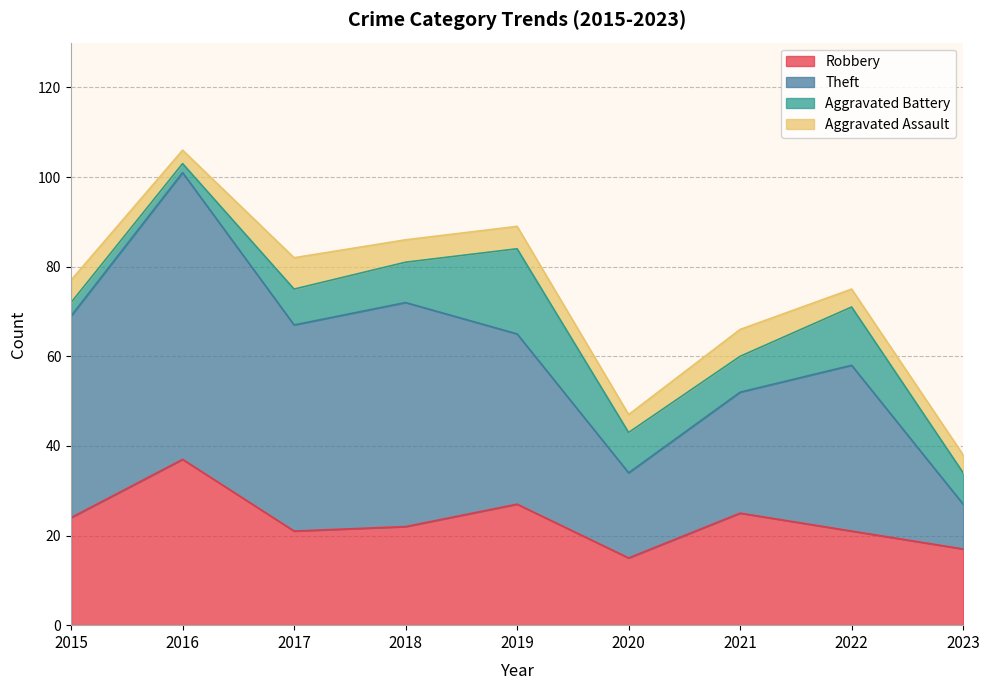

True or false: Robbery has a value of 21 at 2017.

True